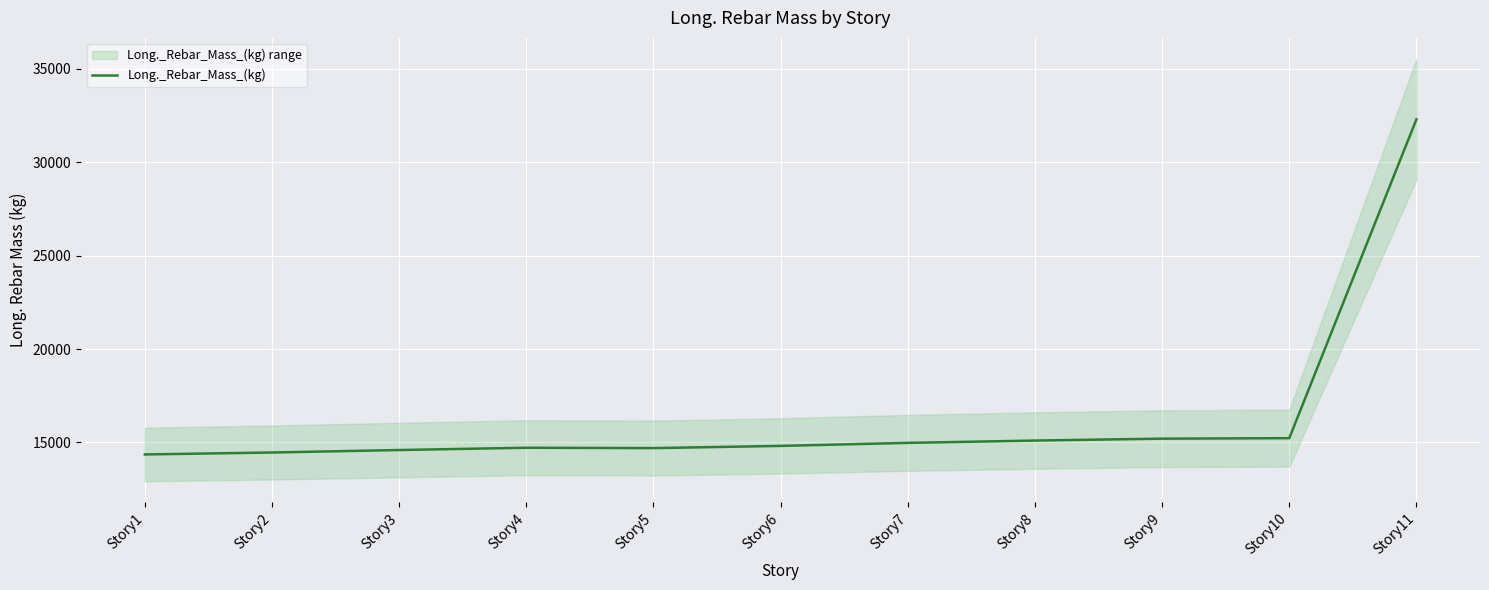

Count the number of values greater than 14814.

6